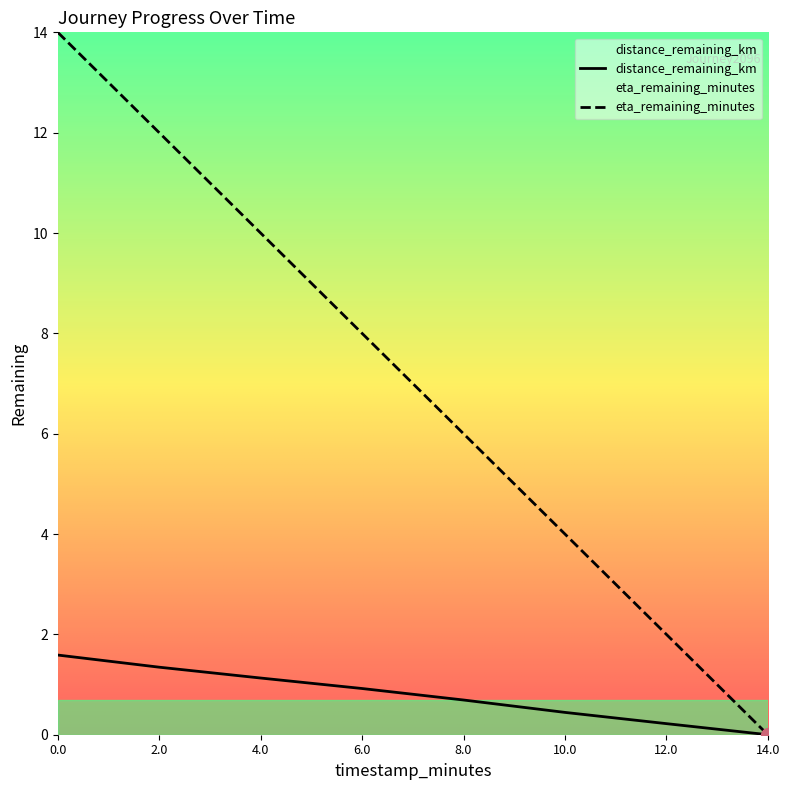

Rank the categories by eta_remaining_minutes value from lowest to highest.

14.0, 12.0, 10.0, 8.0, 6.0, 4.0, 2.0, 0.0